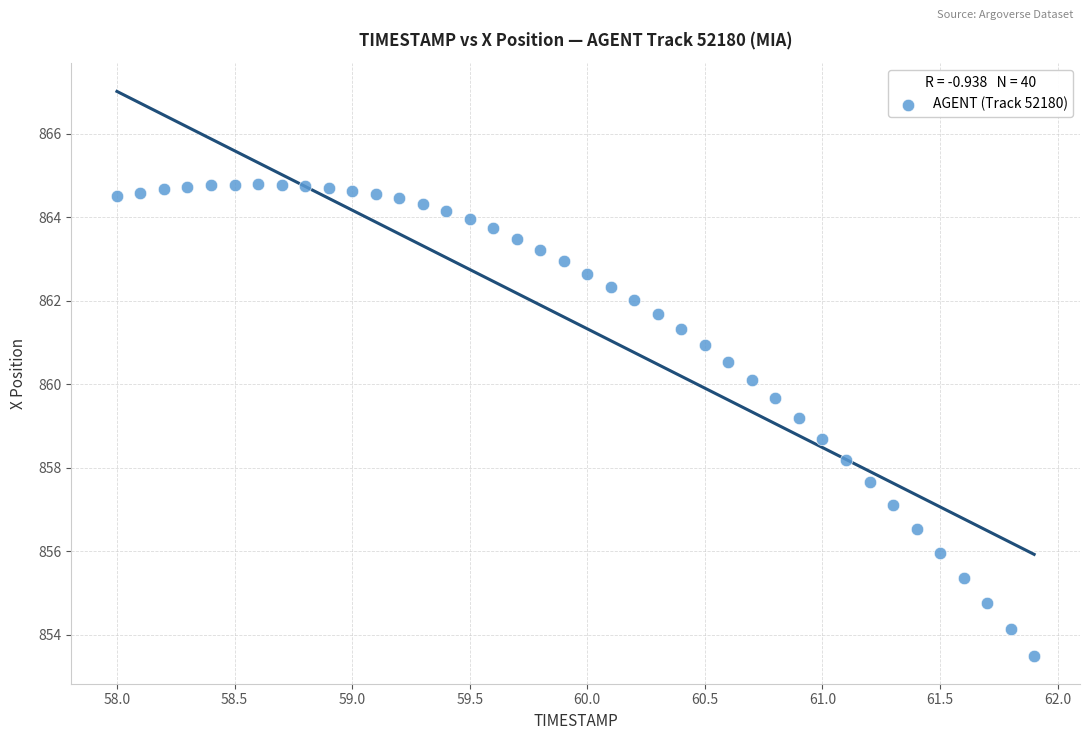

What is the range of X values (max minus min)?

3.9